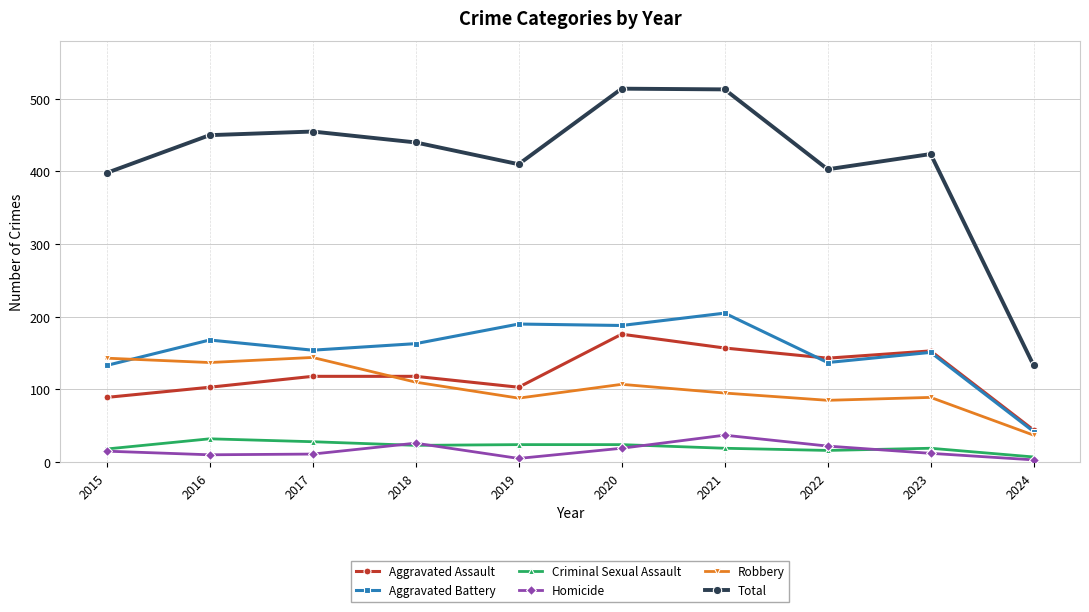

The value of Robbery at 2023 is 89. True or false?

True